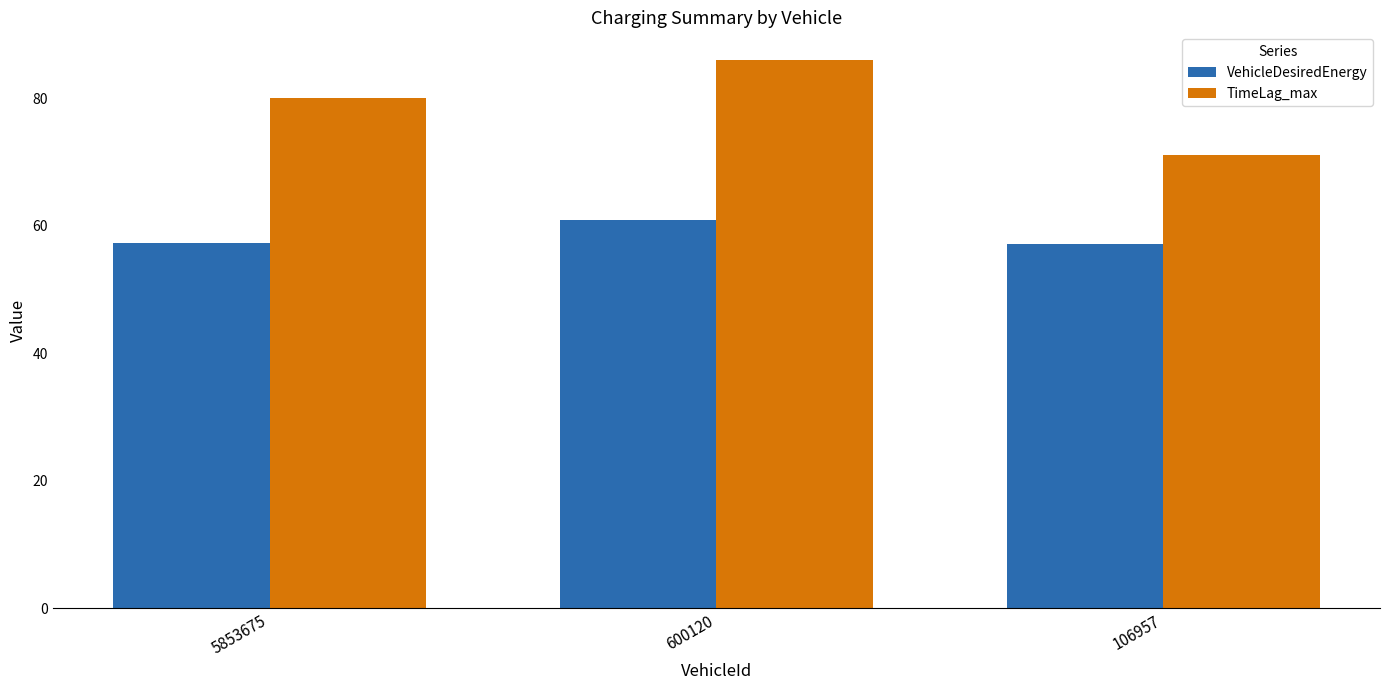

What is the difference between the maximum and minimum values in the TimeLag_max series?

15.0